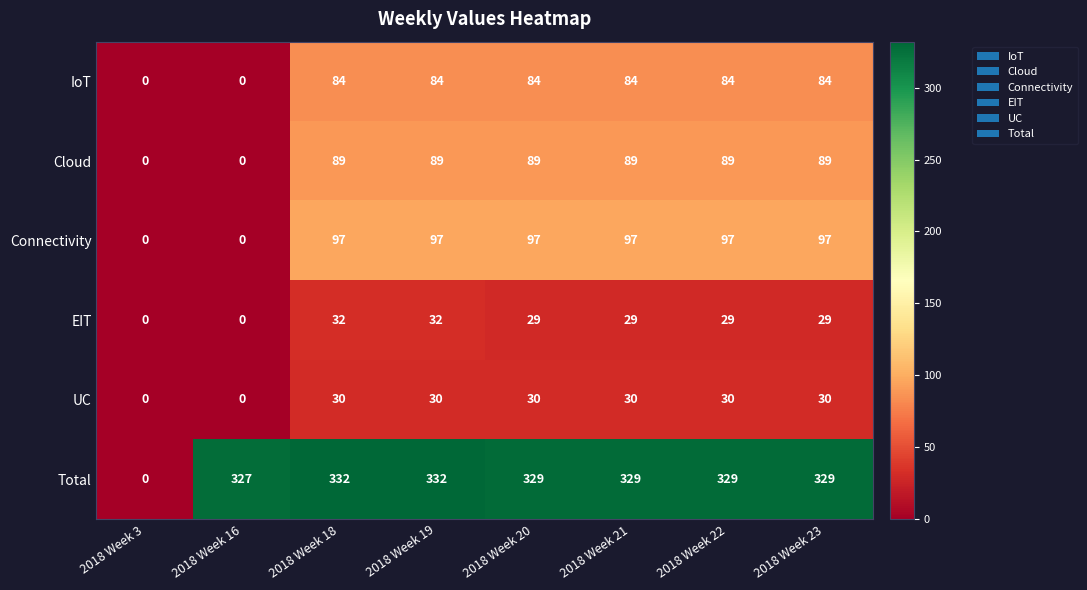

How many values in EIT are above zero?

6